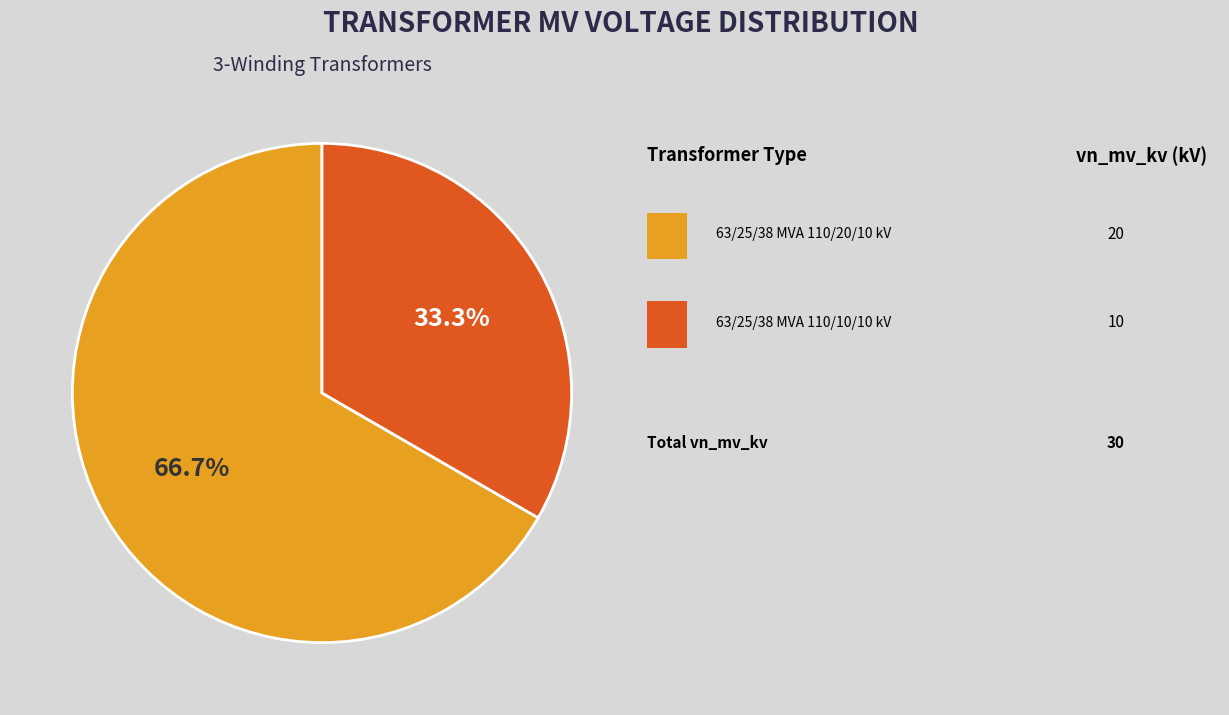

Is there a majority slice in this chart?

Yes